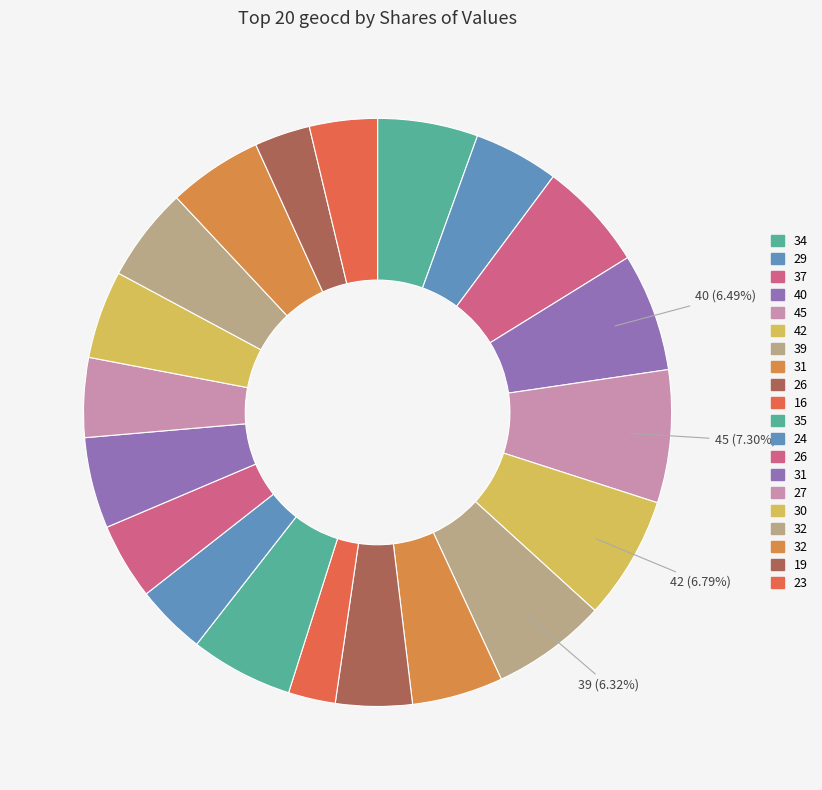

How many slices are in this pie chart?

20